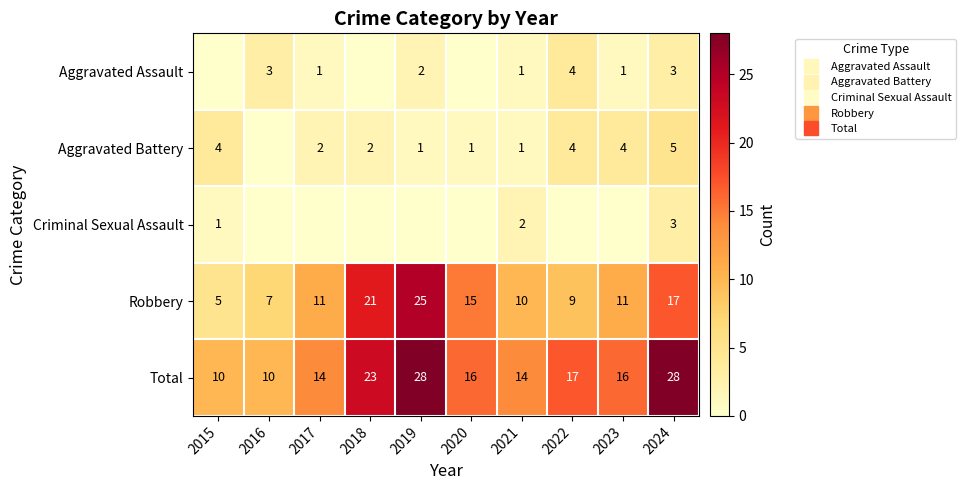

Where is Criminal Sexual Assault nearest to the value 1?

2015